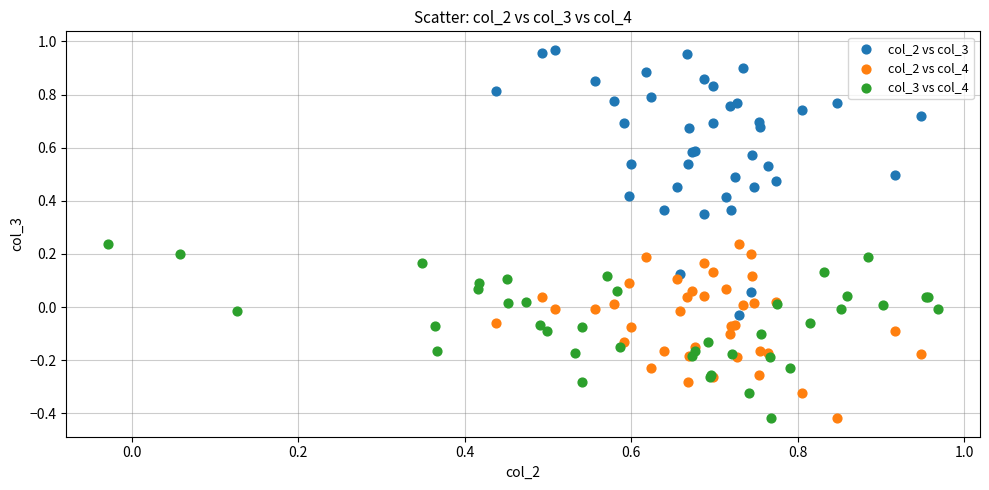

Which series has the widest spread of Y values?

col_2 vs col_3